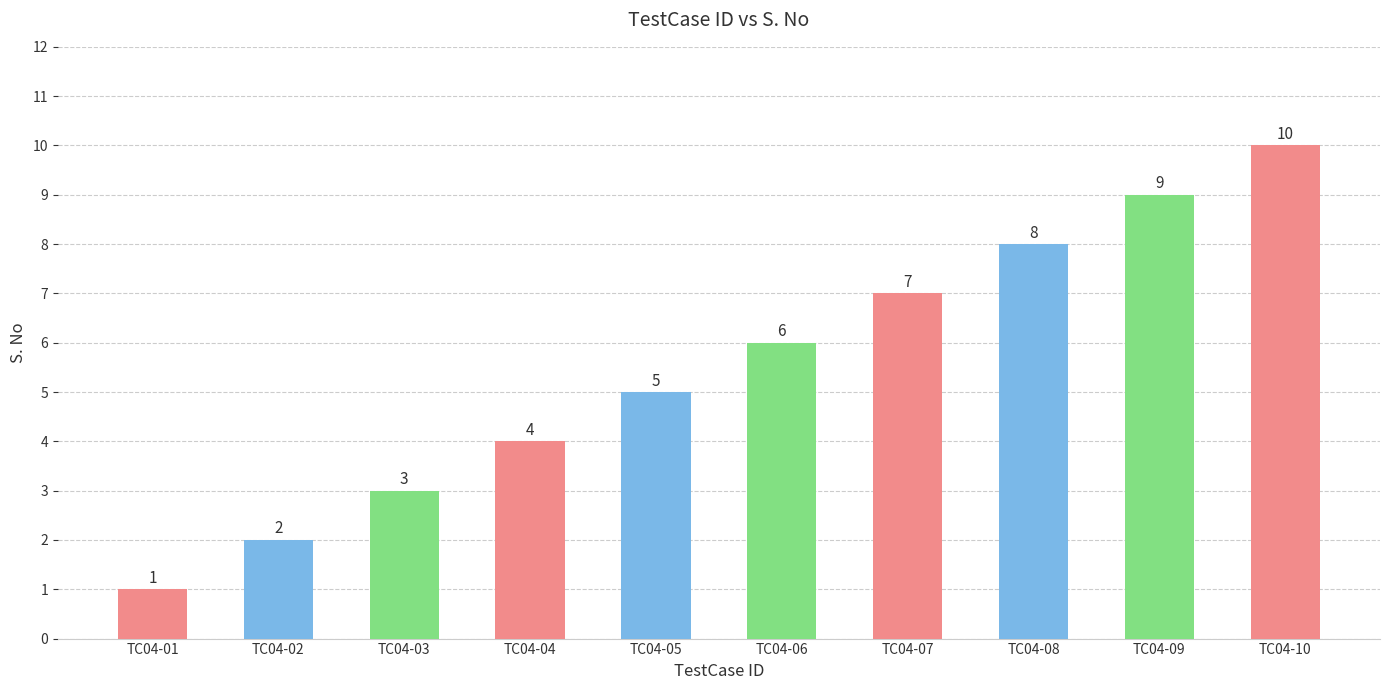

Between TC04-10 and TC04-04, which is larger?

TC04-10